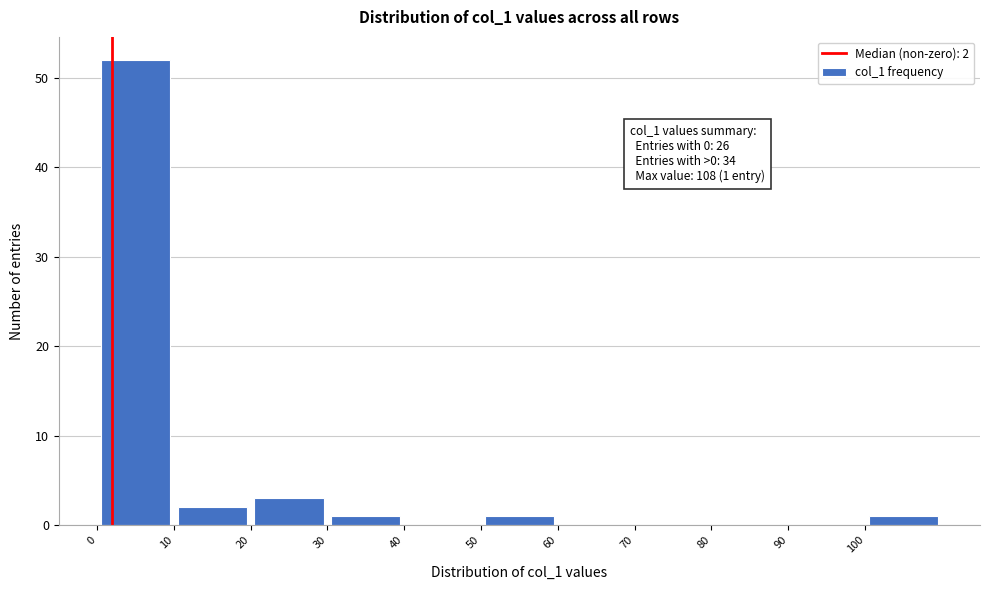

Which range on the x-axis has the tallest bar?

0 to 10